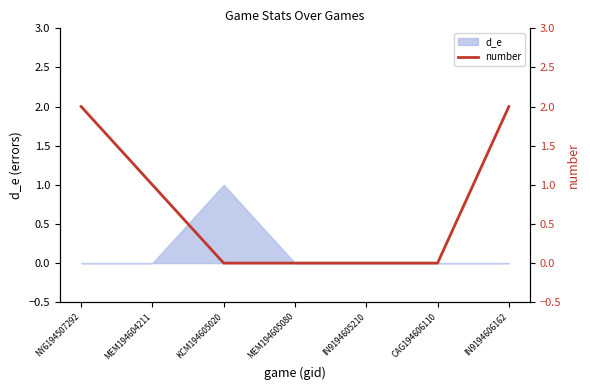

What is the change in value from NY6194507292 to MEM194605080?

-2